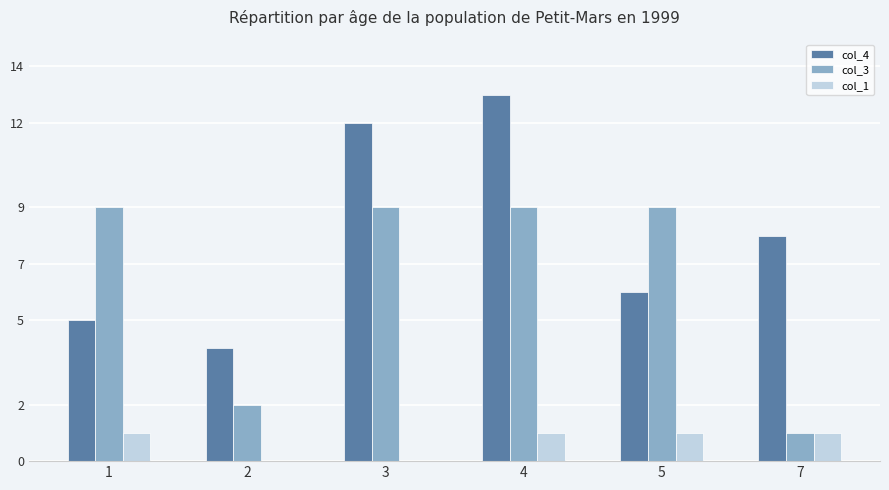

What is the sum of the col_1 values at 4 and 5?

2